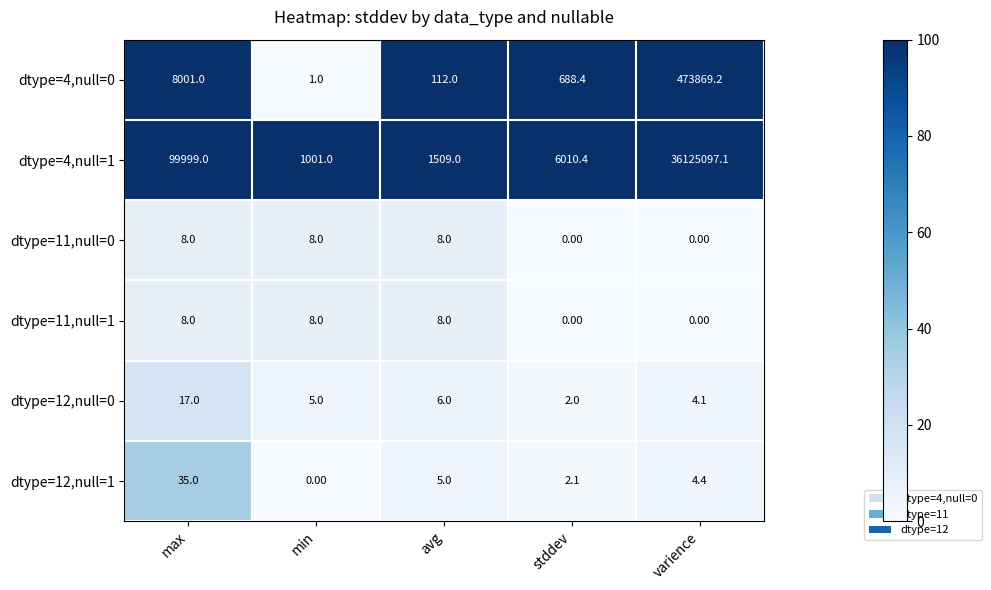

Which category has the lowest value in the dtype=4,null=0 series?

min